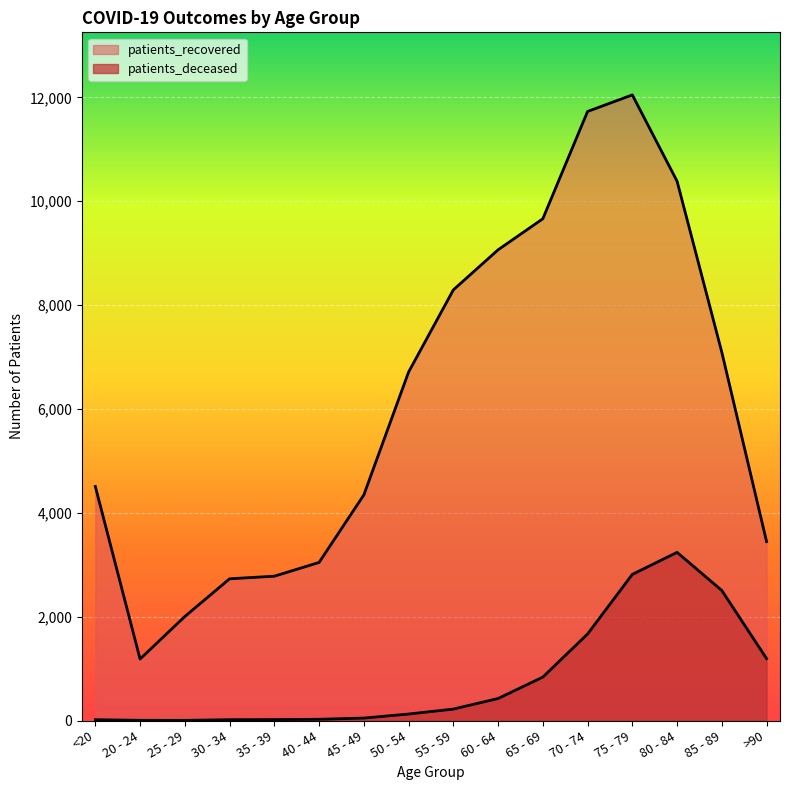

Reading left to right, transcribe all the data shown in this chart.

patients_deceased: <20=16	20 - 24=4	25 - 29=3	30 - 34=16	35 - 39=18	40 - 44=24	45 - 49=47	50 - 54=125	55 - 59=220	60 - 64=424	65 - 69=836	70 - 74=1666	75 - 79=2814	80 - 84=3238	85 - 89=2504	>90=1192
patients_recovered: <20=4507	20 - 24=1184	25 - 29=2003	30 - 34=2729	35 - 39=2779	40 - 44=3044	45 - 49=4344	50 - 54=6710	55 - 59=8292	60 - 64=9064	65 - 69=9662	70 - 74=11728	75 - 79=12047	80 - 84=10385	85 - 89=7090	>90=3446